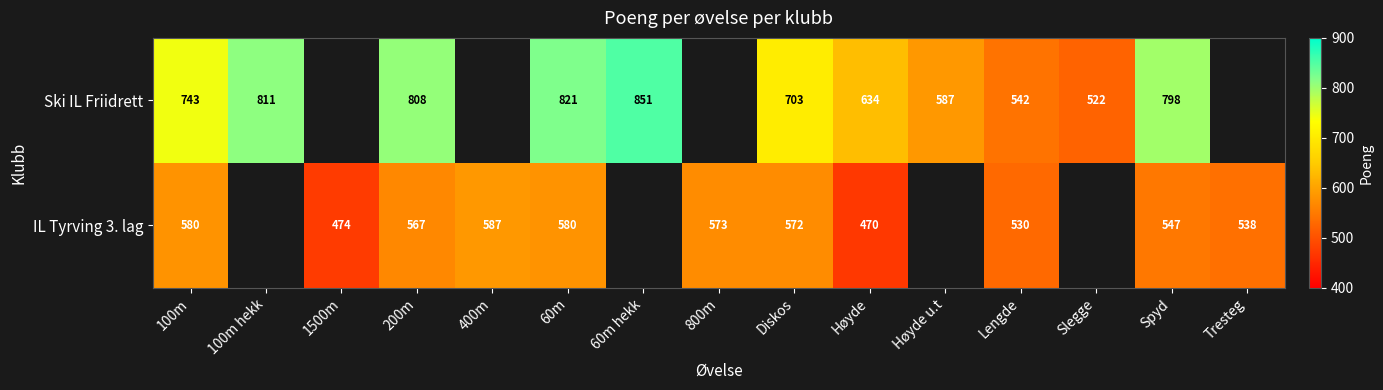

Which category has the lowest value across all series?

Høyde